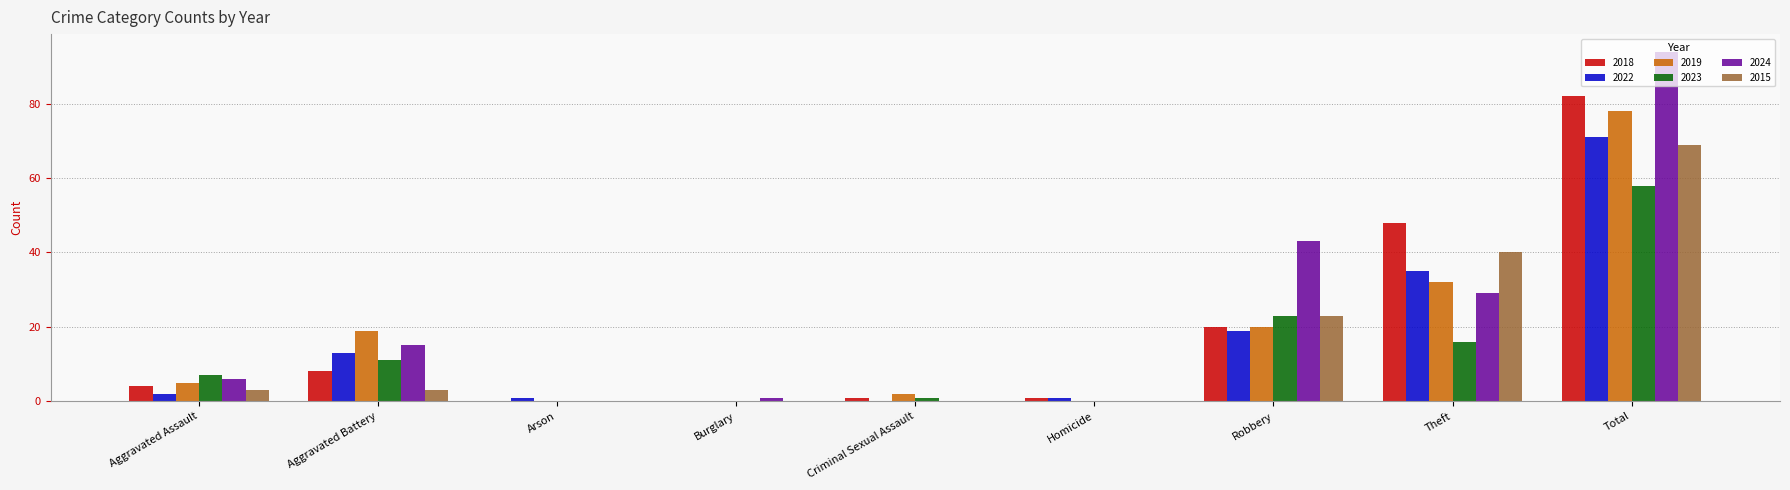

What is the difference between the 2018 values at Homicide and Burglary?

1